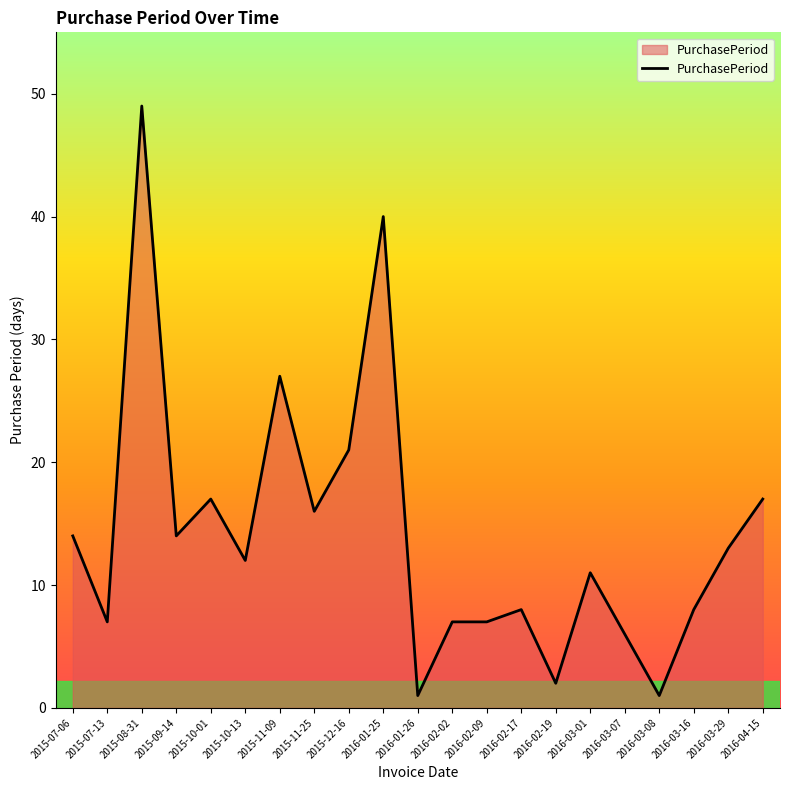

What position from the left is 2016-03-08?

18